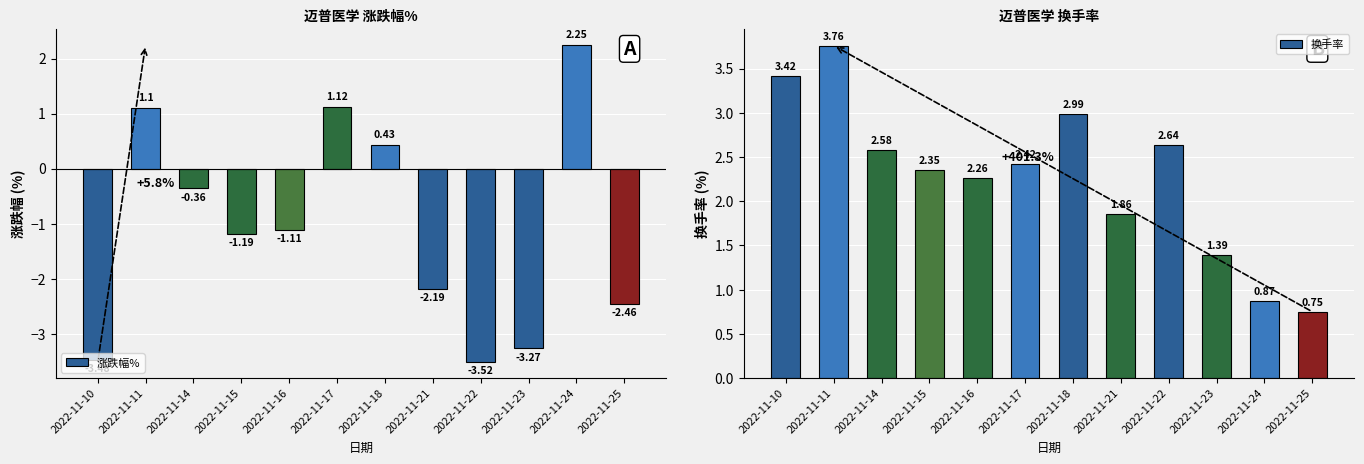

How many negative values does the 涨跌幅% series have?

8